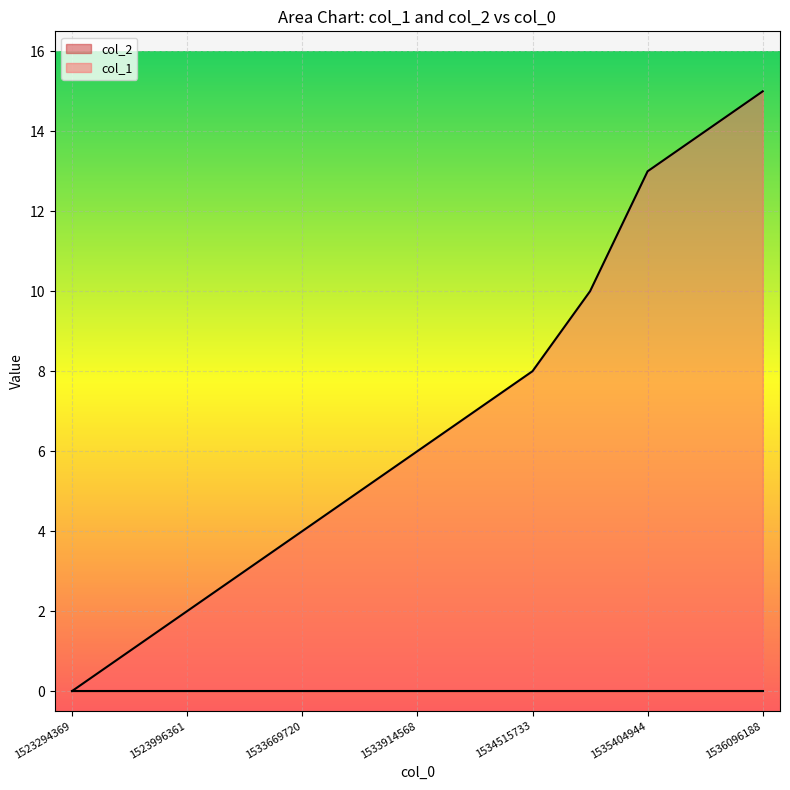

What is the sum of the values at 1534515733 and 1536096188?

23